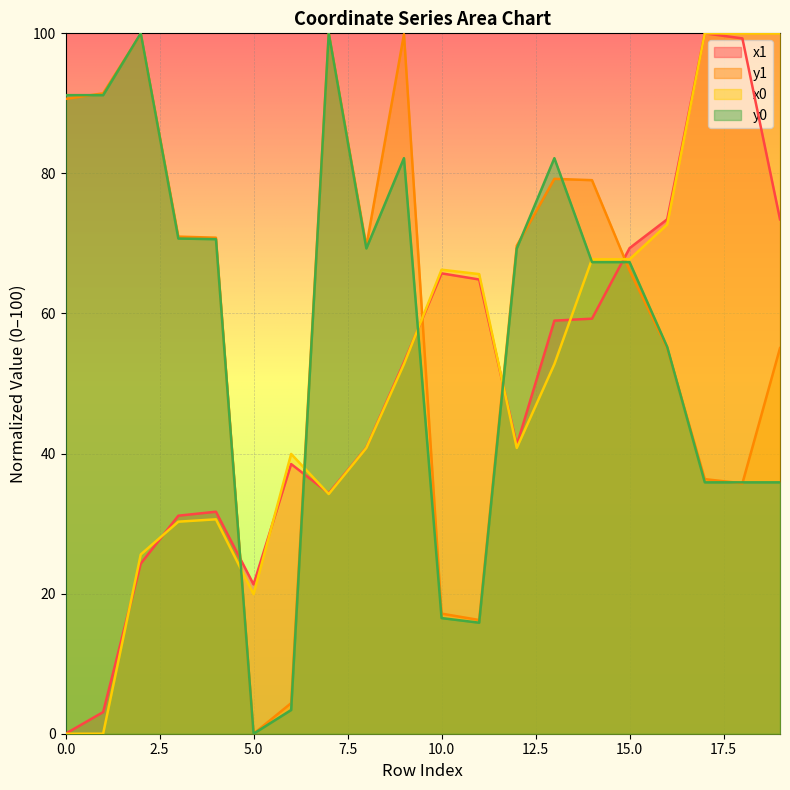

After their last crossing, which series has the higher values: x1 or y1?

x1